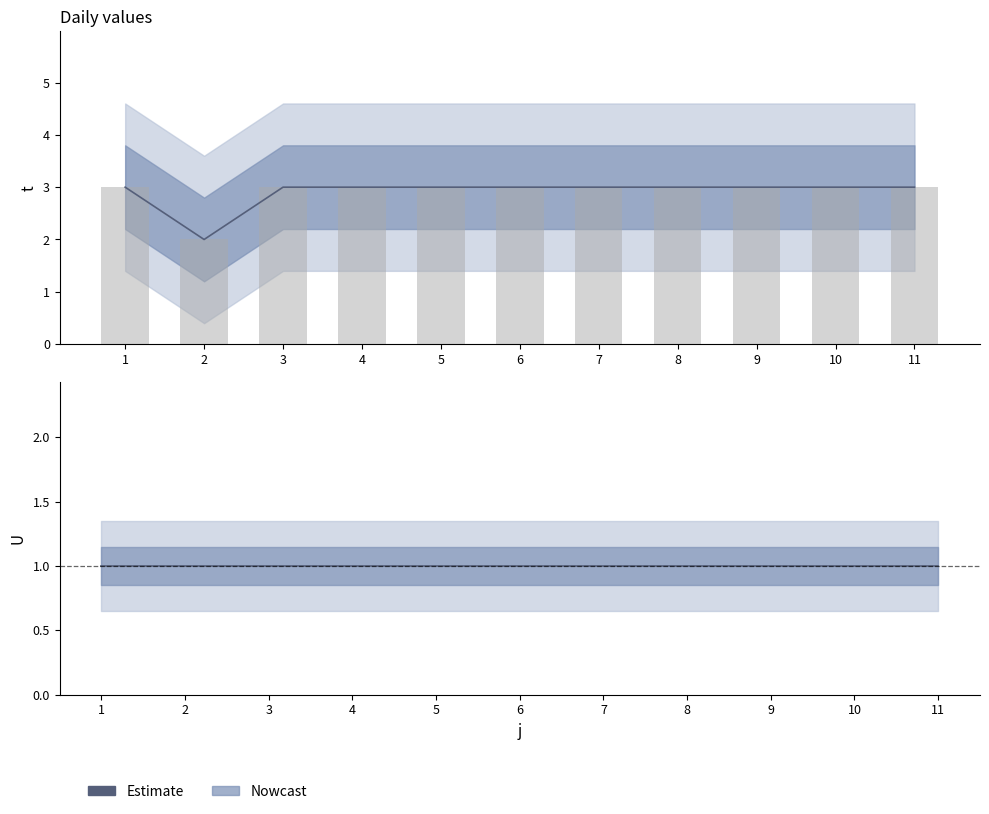

How many values are between 3 and 4?

10